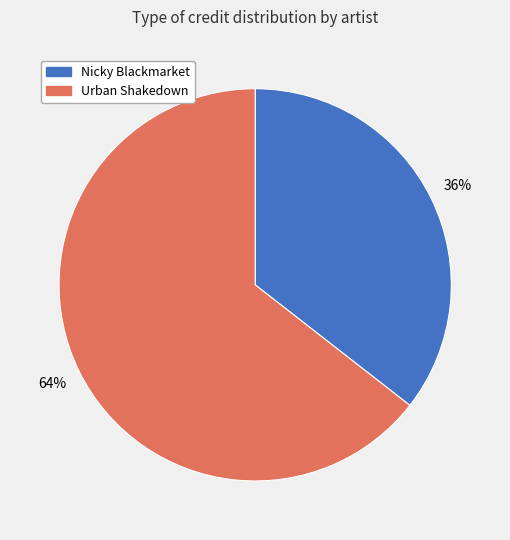

Is there any slice that represents more than half of the pie?

Yes